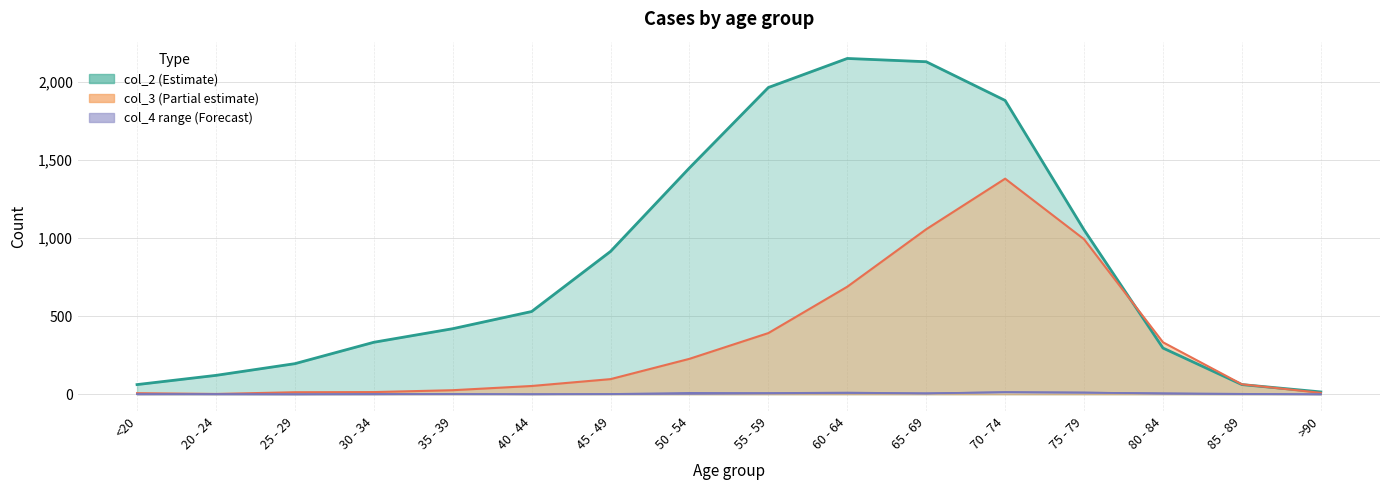

What is the sum of the col_2 values at 45 - 49 and 50 - 54?

2365